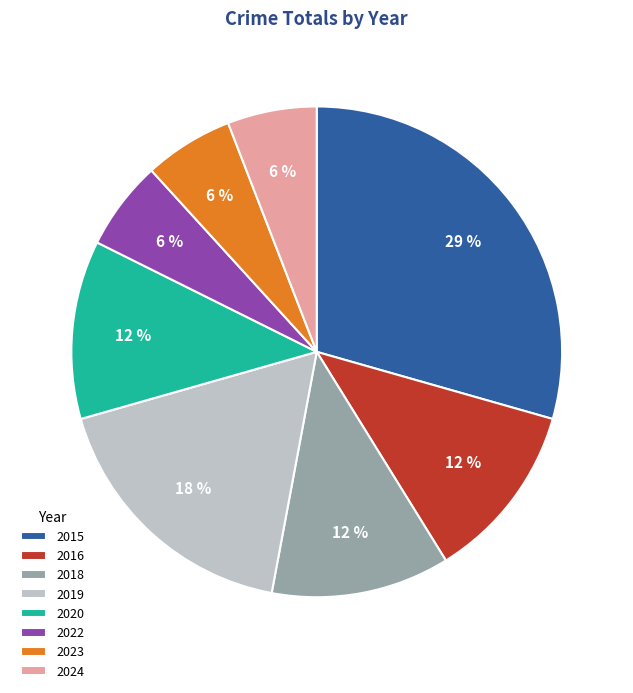

How many segments does this pie chart have?

8